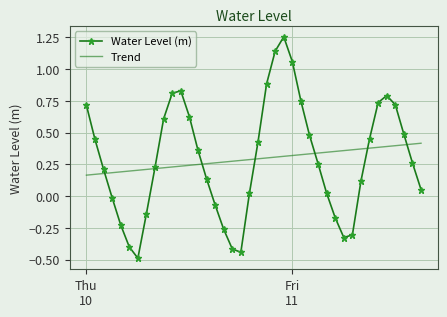

Which series has the widest spread of values?

Water Level (m)